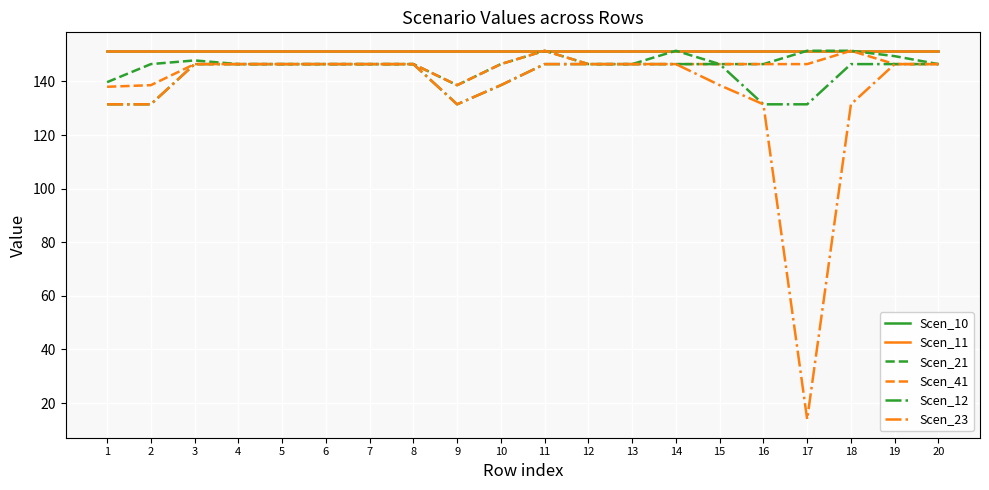

What is the average value of the Scen_10 series?

151.4